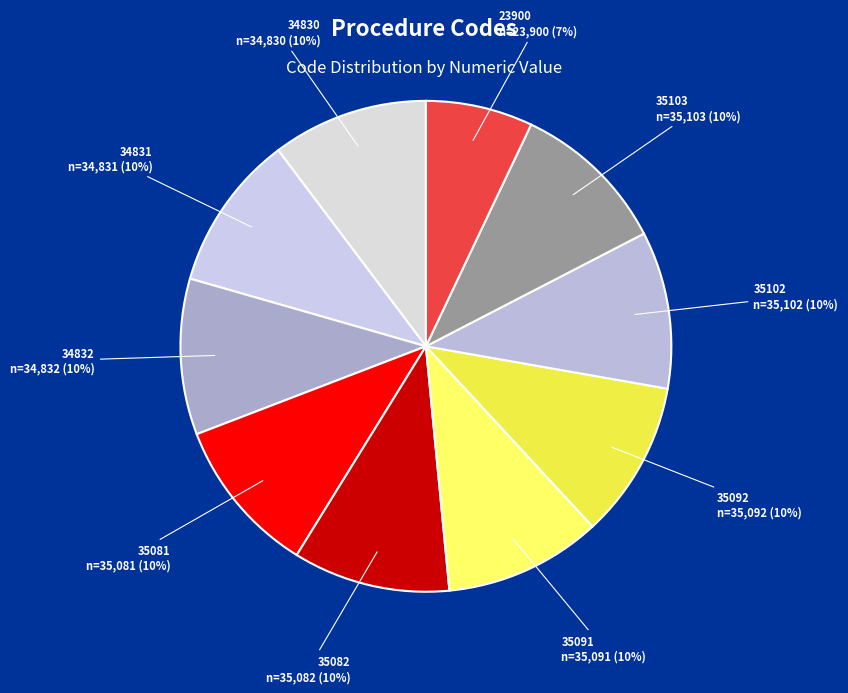

Is there a majority slice in this chart?

No